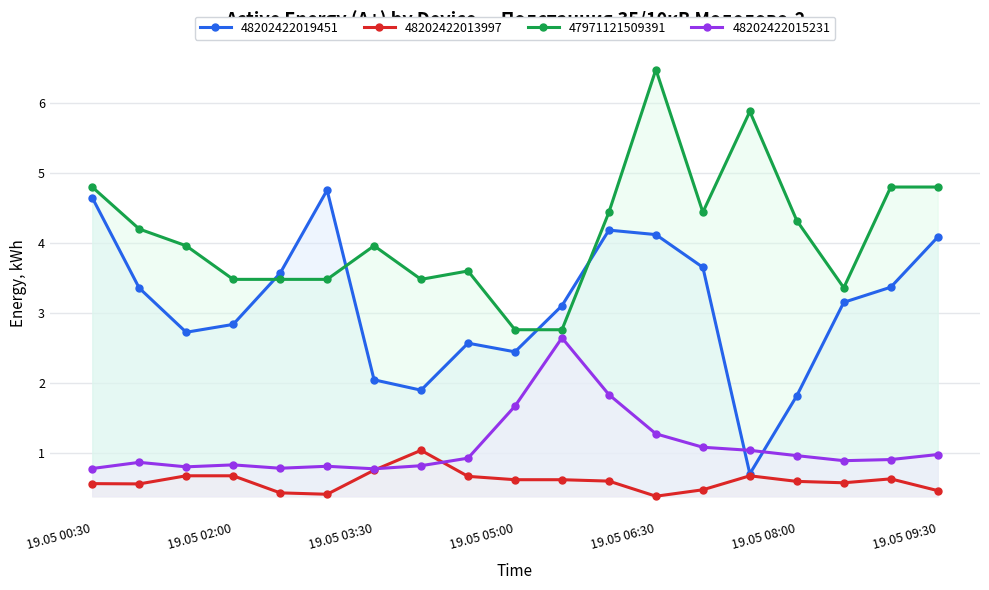

Which series has the largest range (max minus min)?

48202422019451